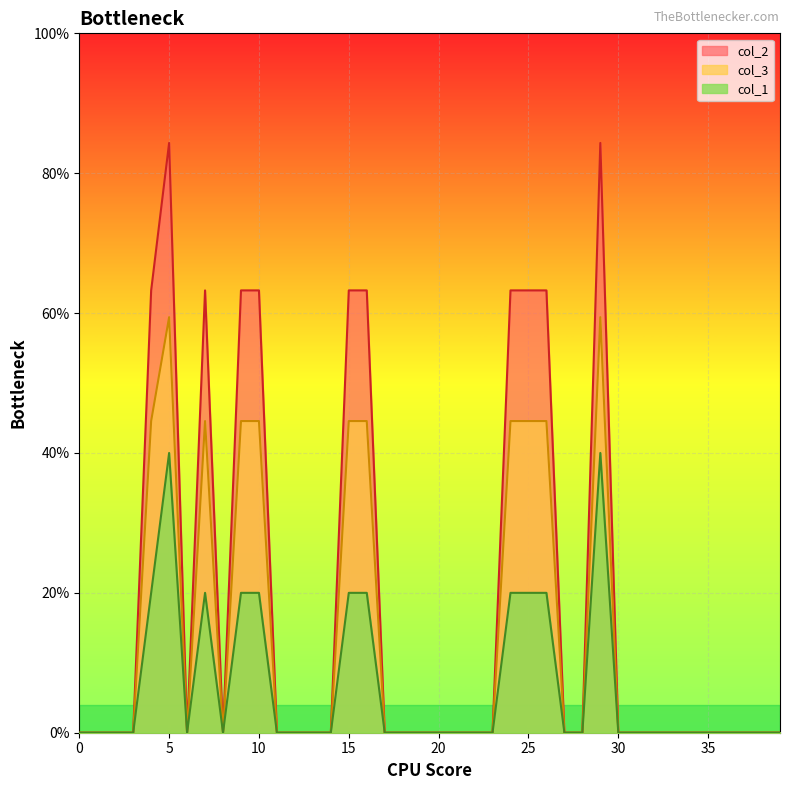

Count the number of categories in the chart.

40